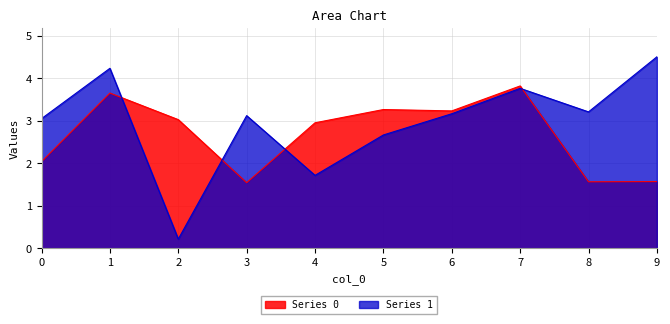

How many lines are shown in the chart?

2